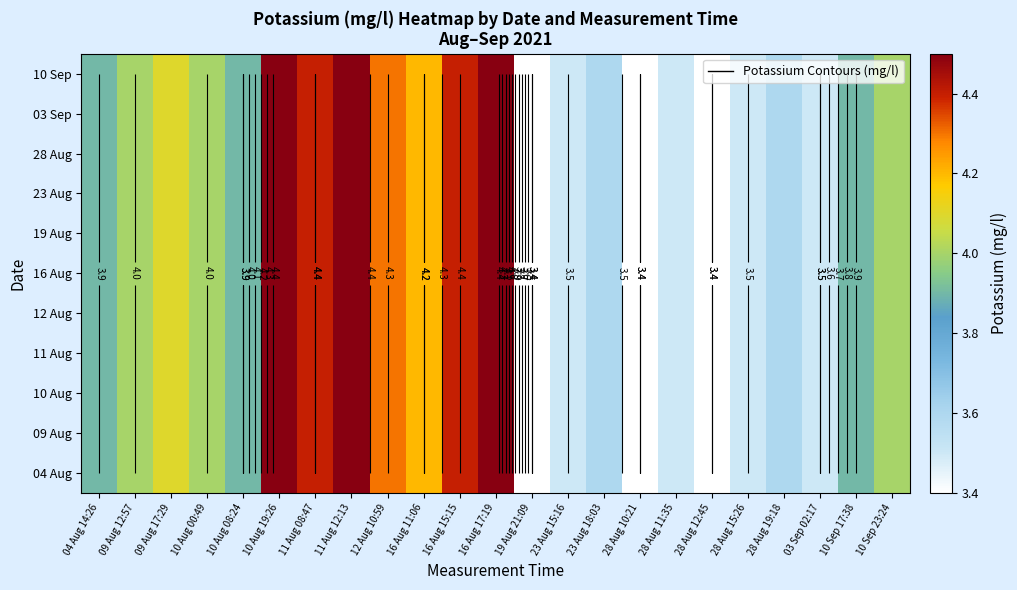

True or false: 11 Aug has a value of 6.8 at 16 Aug 11:06.

False